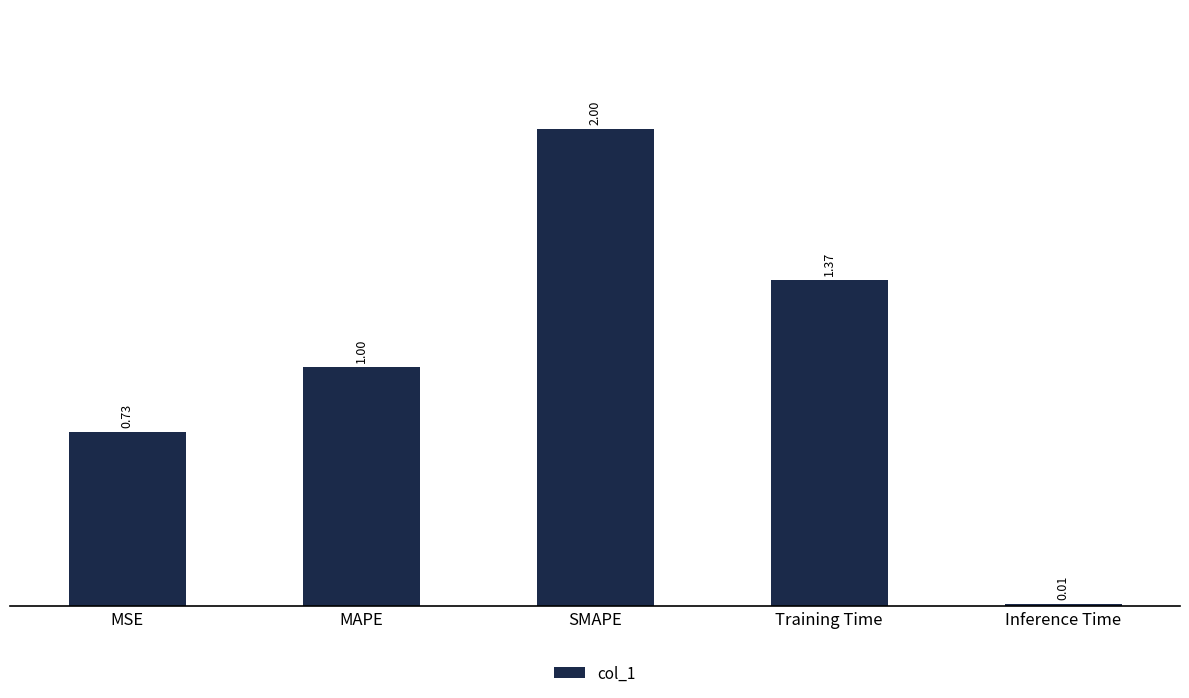

Where is the data nearest to the value 1?

MAPE